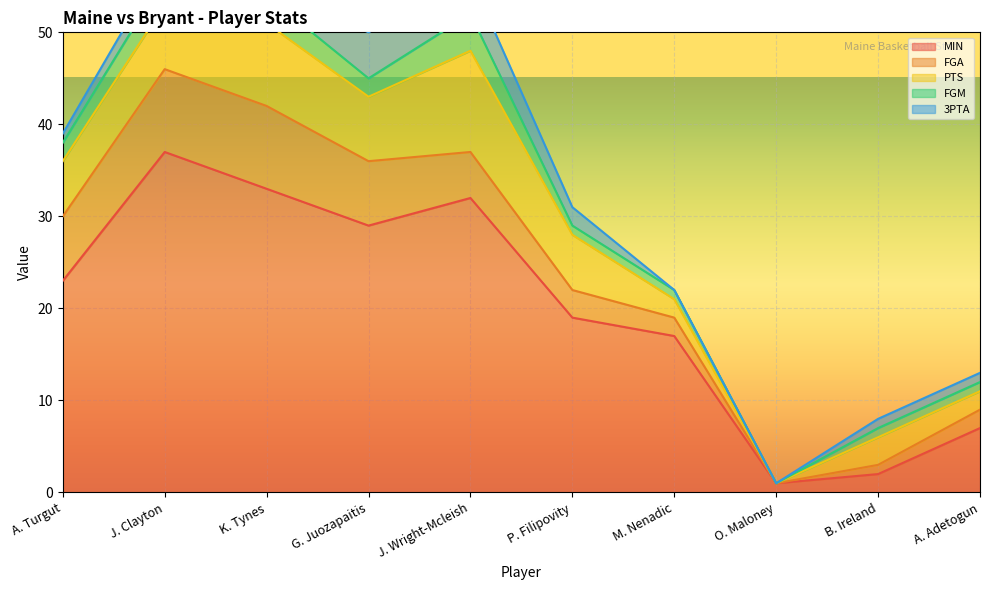

What is the maximum value for PTS?

11